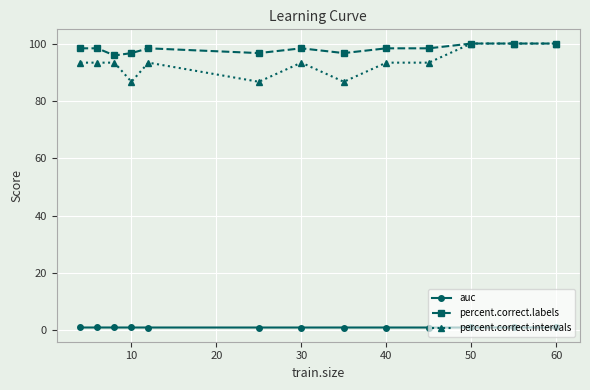

What is the highest value of the percent.correct.intervals series?

100.0